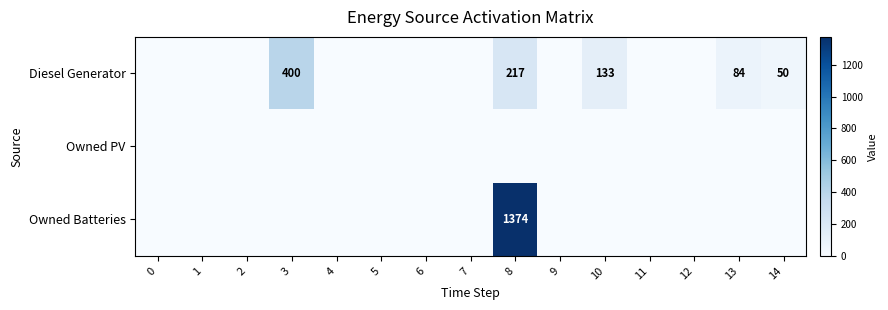

The Diesel Generator series shows 133 at 10. True or false?

True